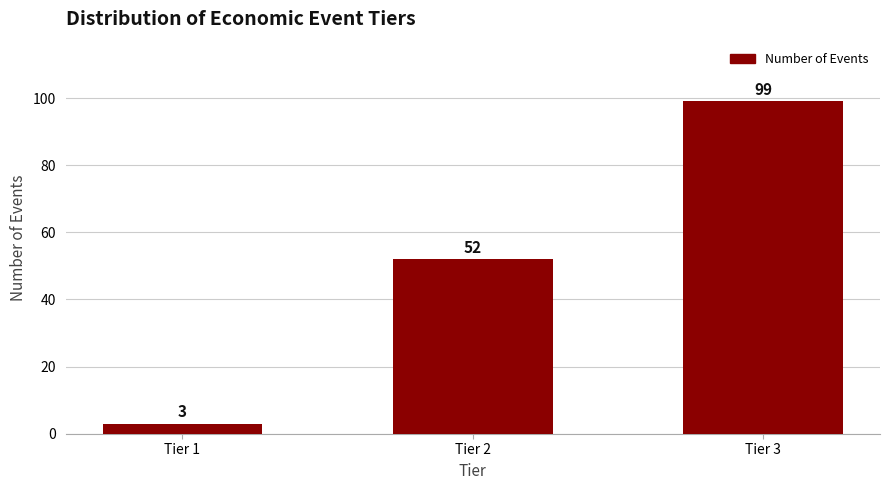

Reading left to right, extract all data points from this chart.

3	52	99